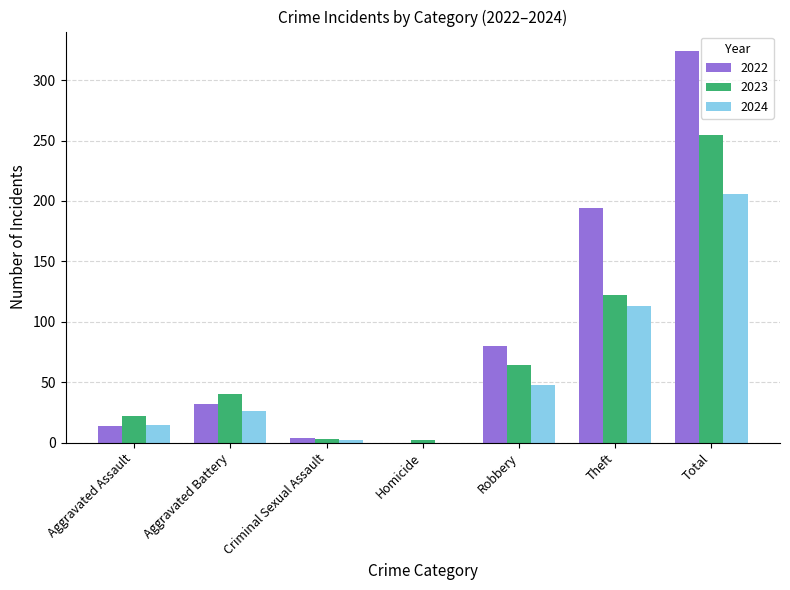

The value of 2024 at Aggravated Assault is 26. True or false?

False